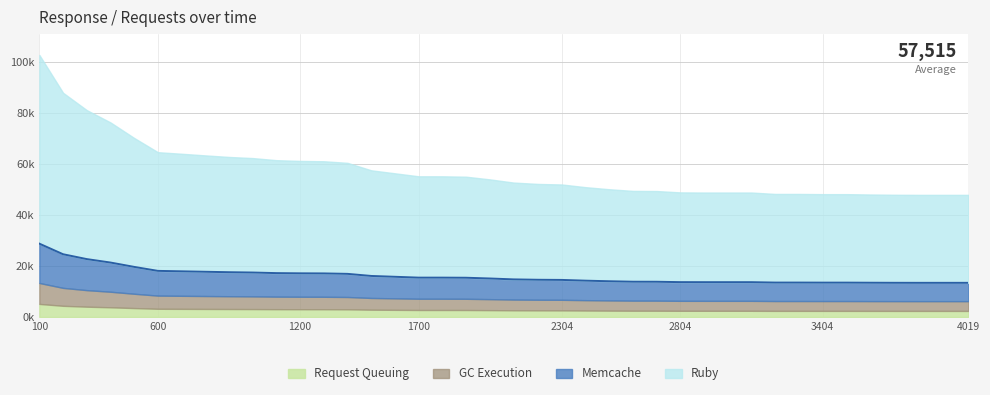

What is the difference between the maximum and second lowest values?

15380.1